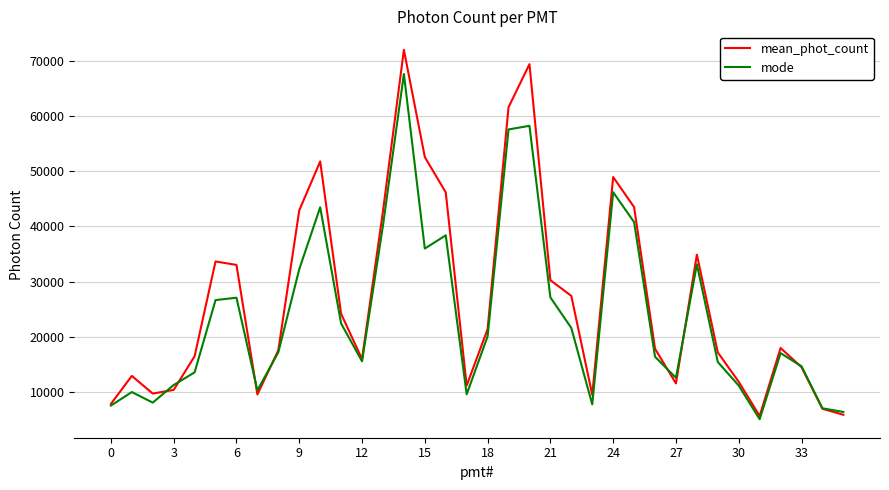

Which series has the largest total across all categories?

mean_phot_count